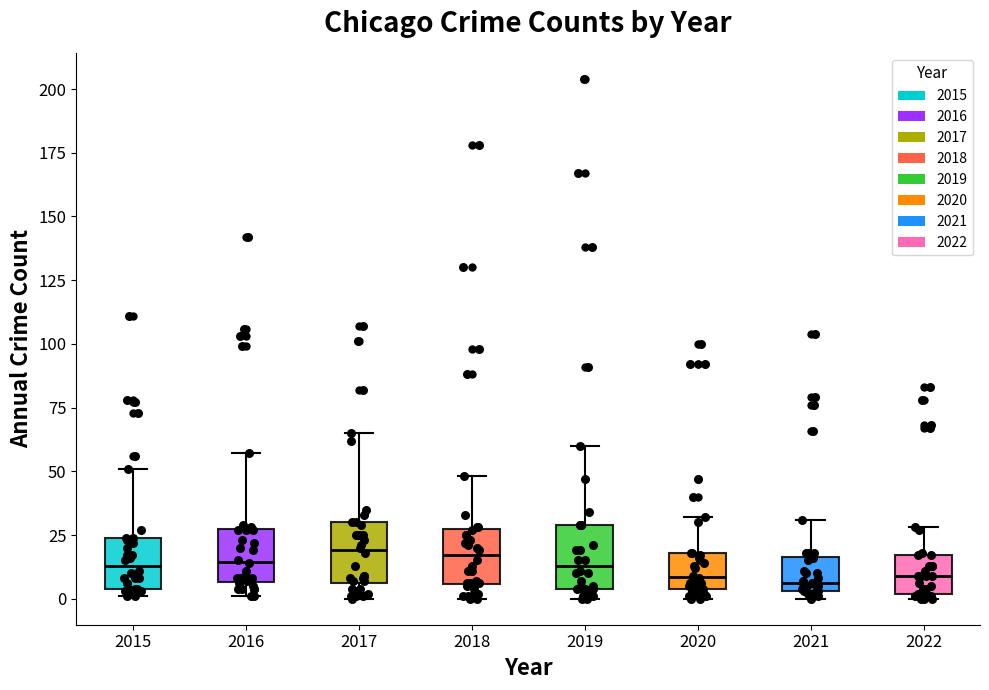

Where does the lower whisker of the box at x = 2018 end on the y-axis? The values are not printed on the chart, so give them approximately, as read against the axis.

0